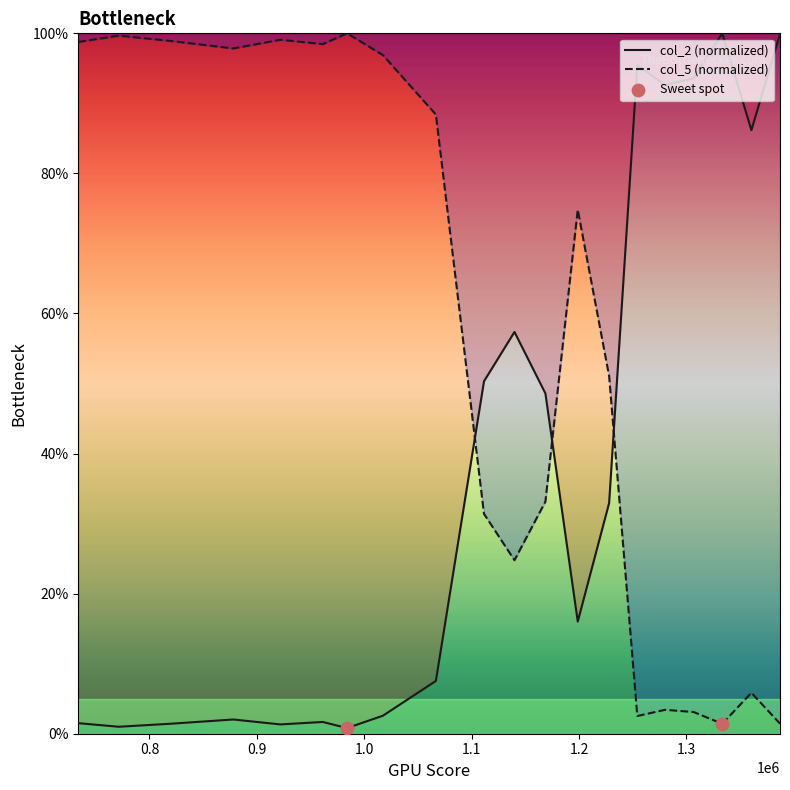

Is the value of col_2 at 921949 greater than the value of col_5 at 1168753?

No